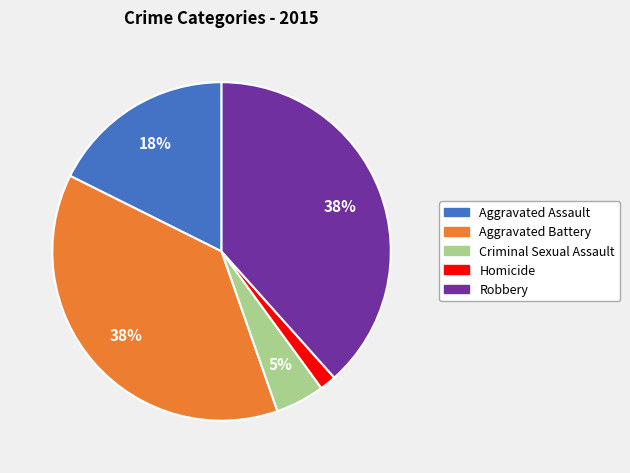

Is the sum of Robbery and Aggravated Assault greater than half?

Yes